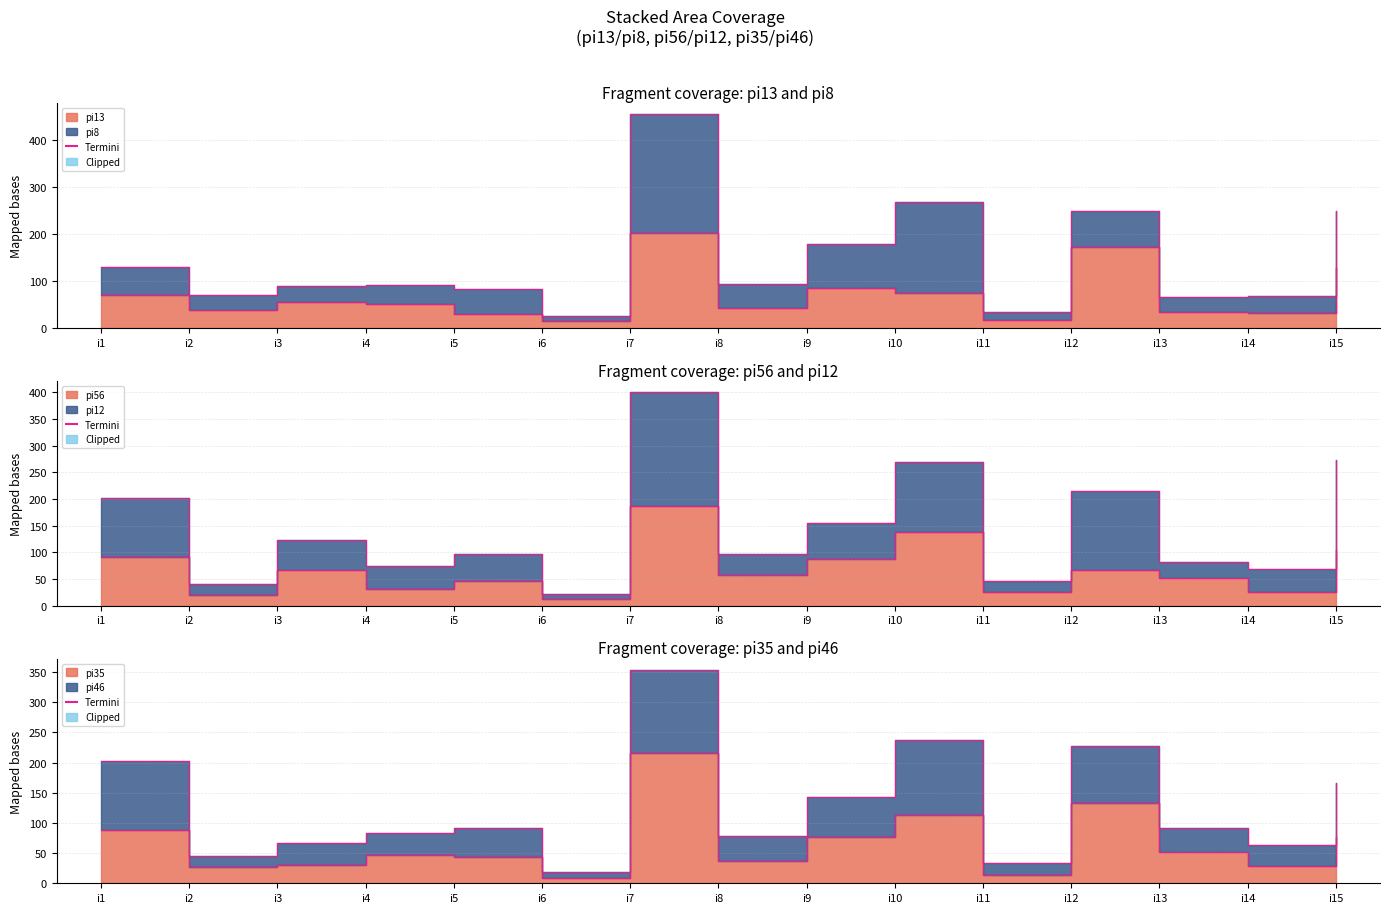

Is the value of pi56 at i11 greater than the value of pi13 at i12?

No